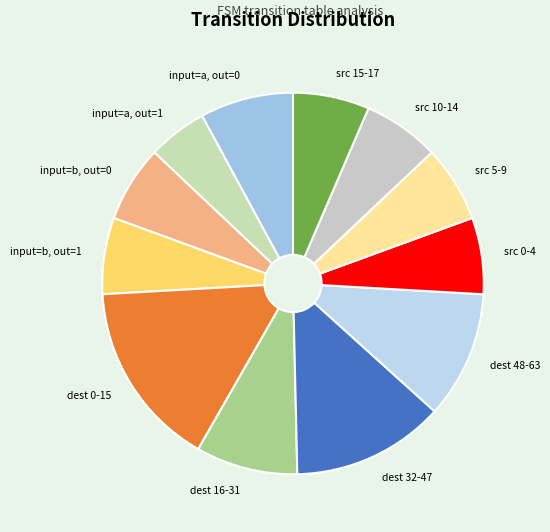

Is it true that src 10-14 is 12% of the pie?

False